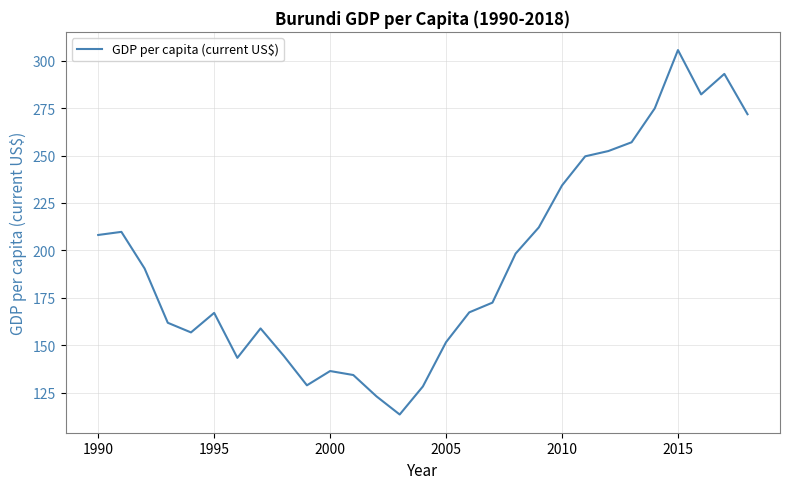

How many distinct data groups are displayed?

1